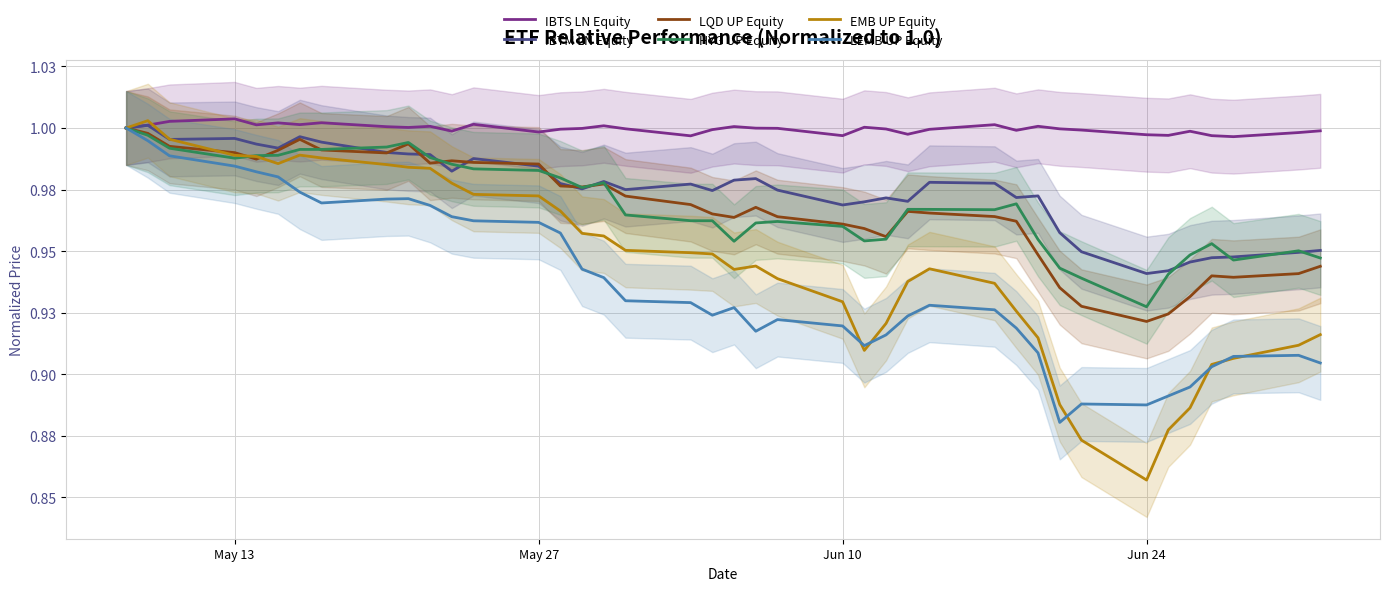

True or false: IBTS LN Equity and LQD UP Equity cross at least once.

False